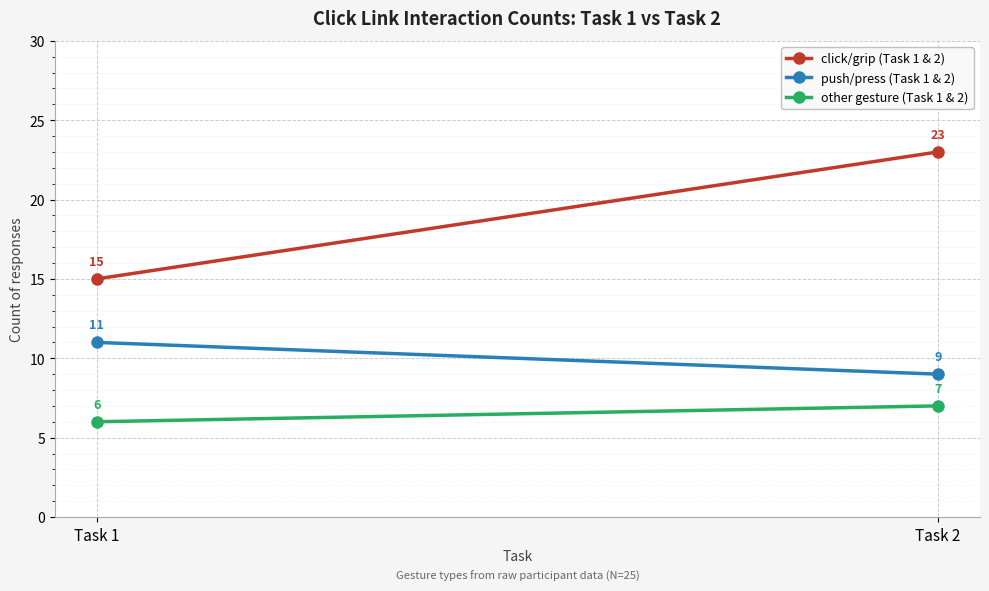

Count the click/grip (Task 1 & 2) values in the range 15 to 23.

2